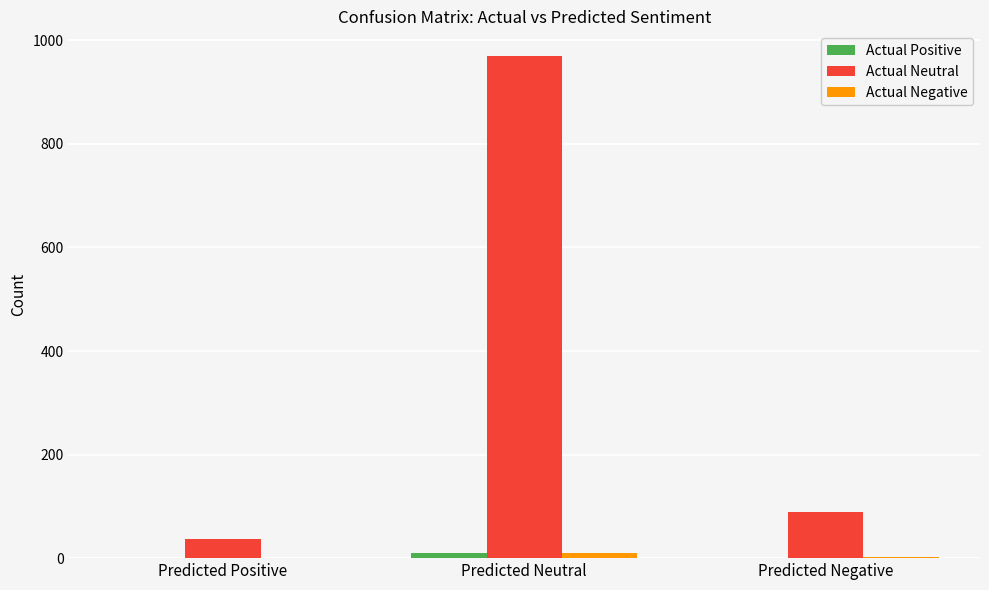

Which series has the widest spread of values?

Actual Neutral